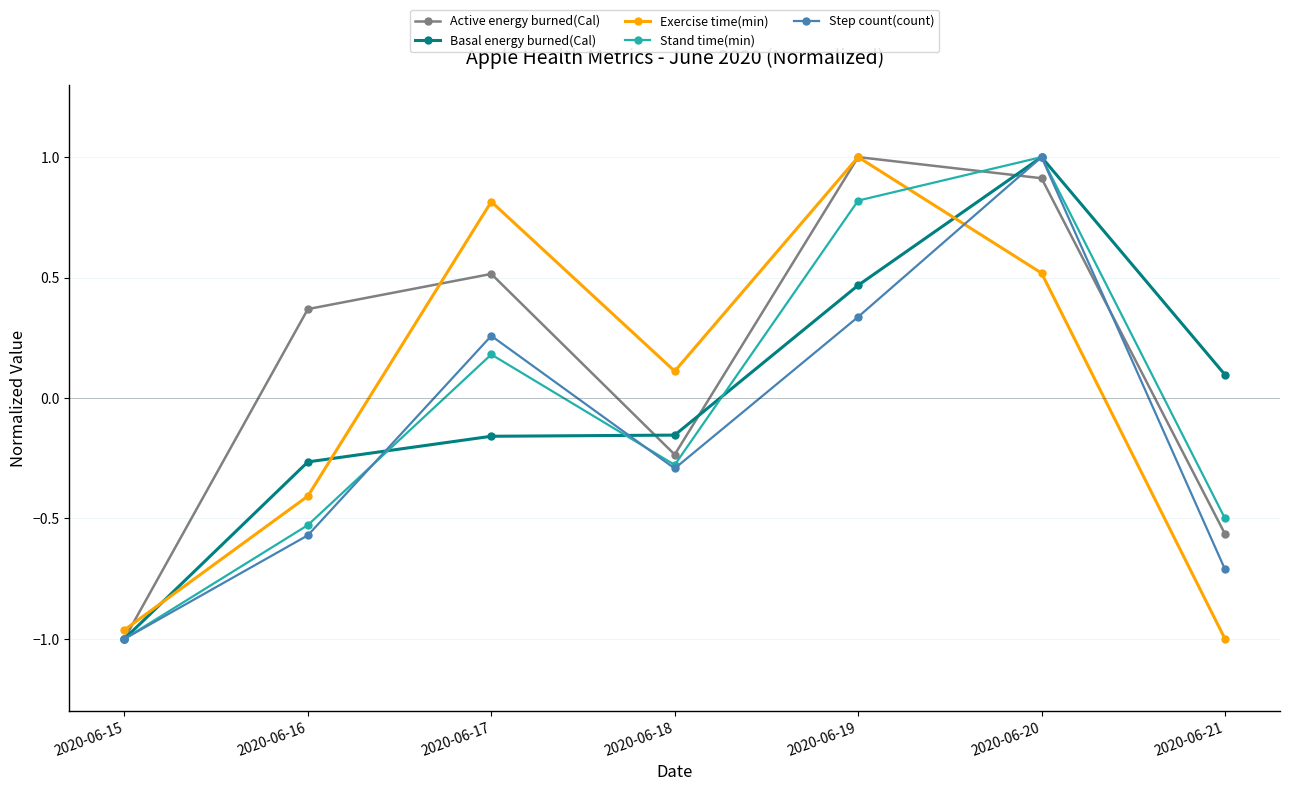

How many interior local peaks does the Active energy burned(Cal) series have?

2